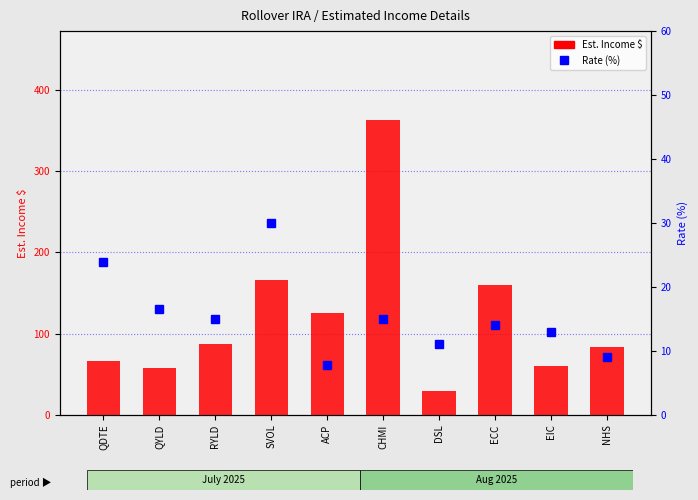

The Rate (%) series shows 23.4 at CHMI. True or false?

False